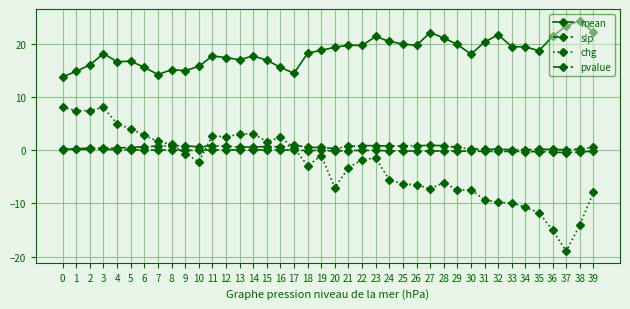

Which series ends up on top after the final intersection of pvalue and slp?

pvalue